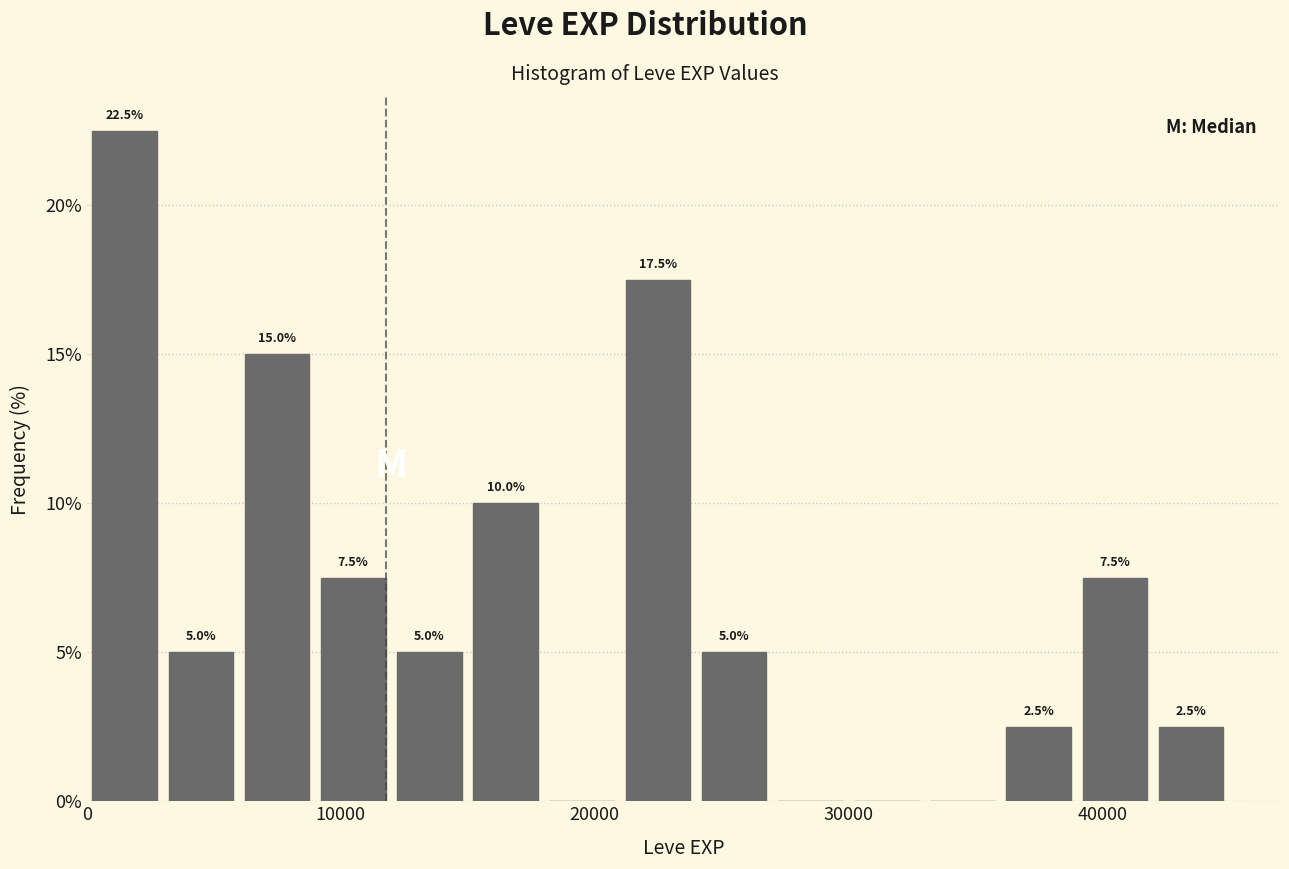

Around what value on the x-axis is the tallest bar? Give the approximate position of its centre, as read against the axis.

2000